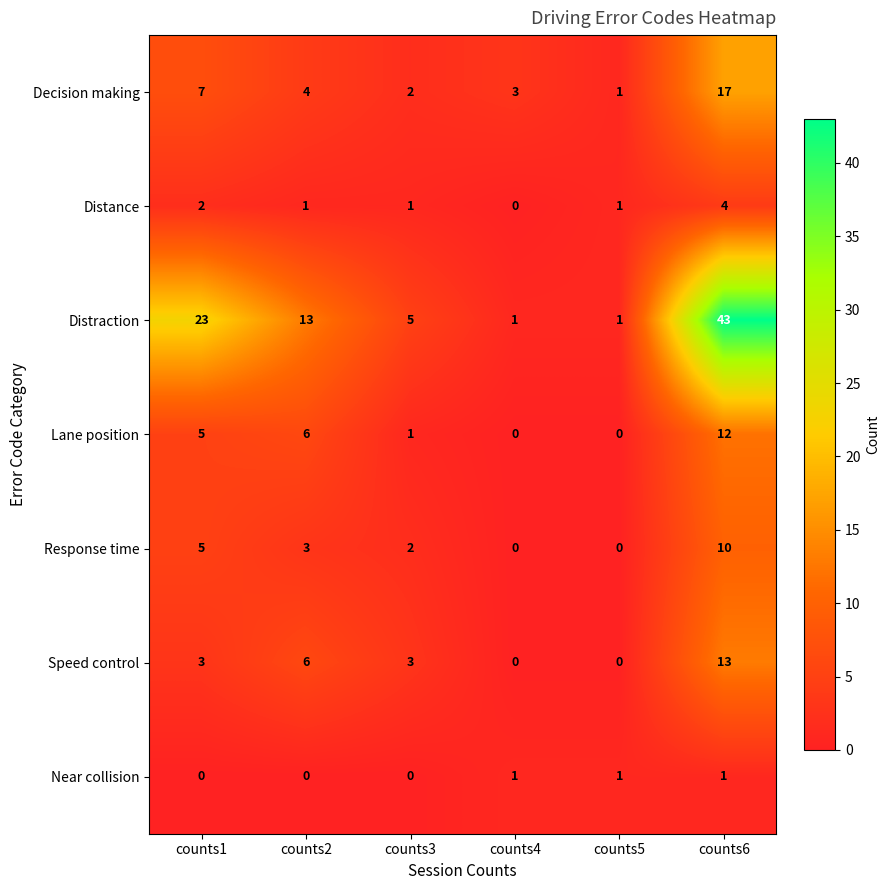

Where does the Distance series first go above 1?

counts1